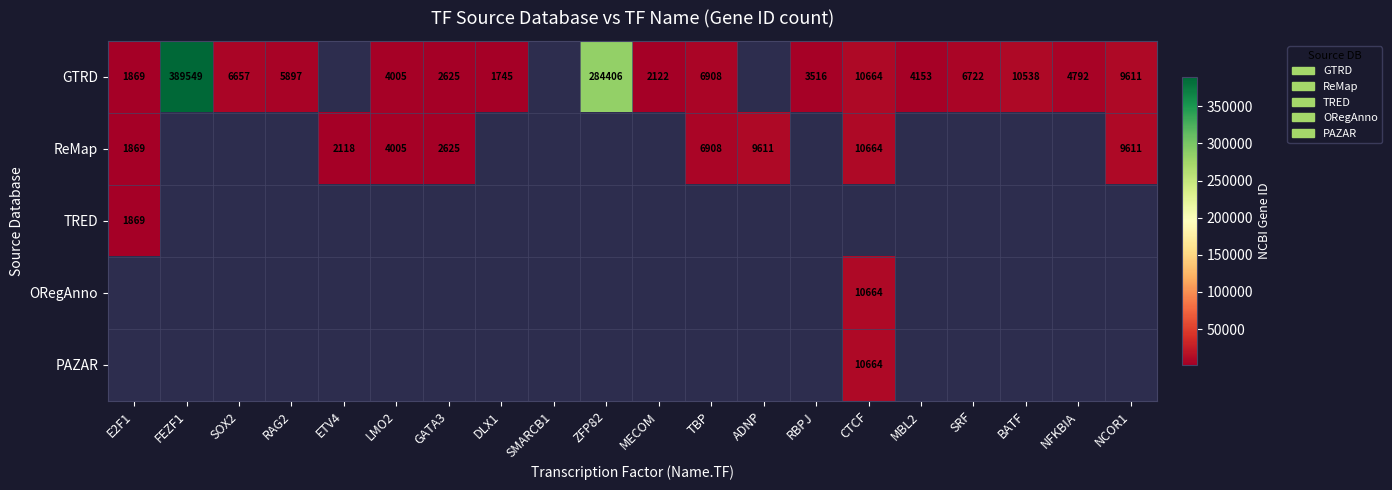

The value of GTRD at CTCF is 5303. True or false?

False